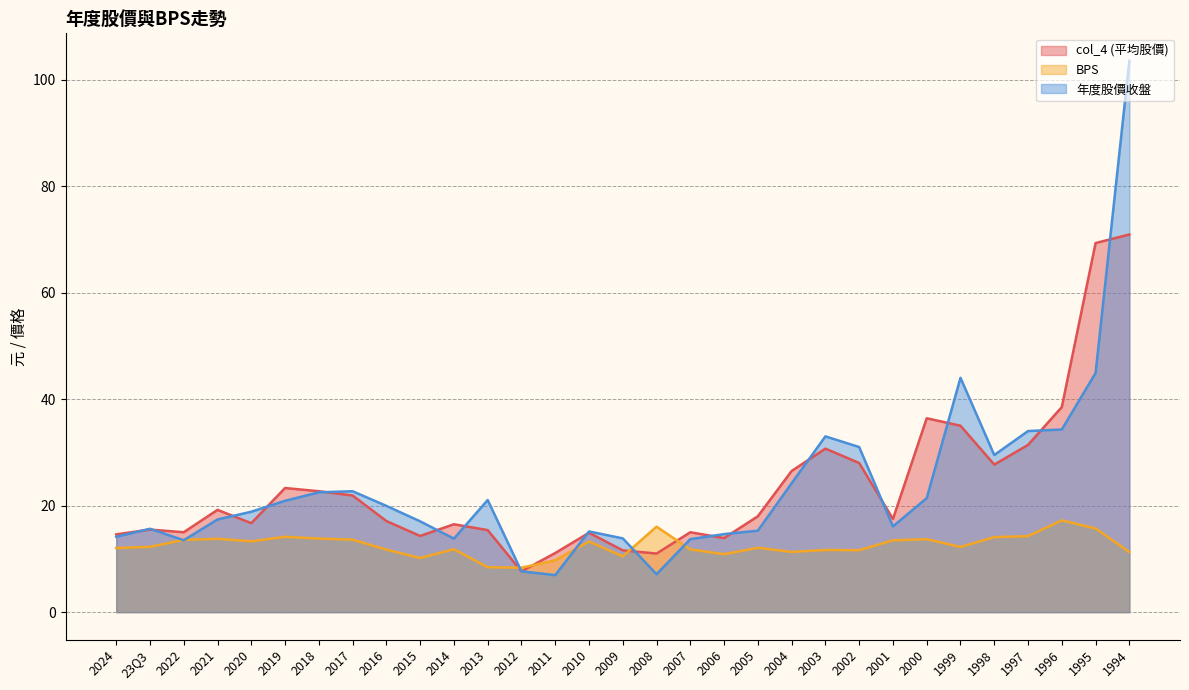

List the labels in order of col_4 (平均股價) value, smallest first.

2012, 2008, 2011, 2009, 2006, 2015, 2024, 2010, 2022, 2007, 2013, 23Q3, 2014, 2020, 2016, 2001, 2005, 2021, 2017, 2018, 2019, 2004, 1998, 2002, 2003, 1997, 1999, 2000, 1996, 1995, 1994